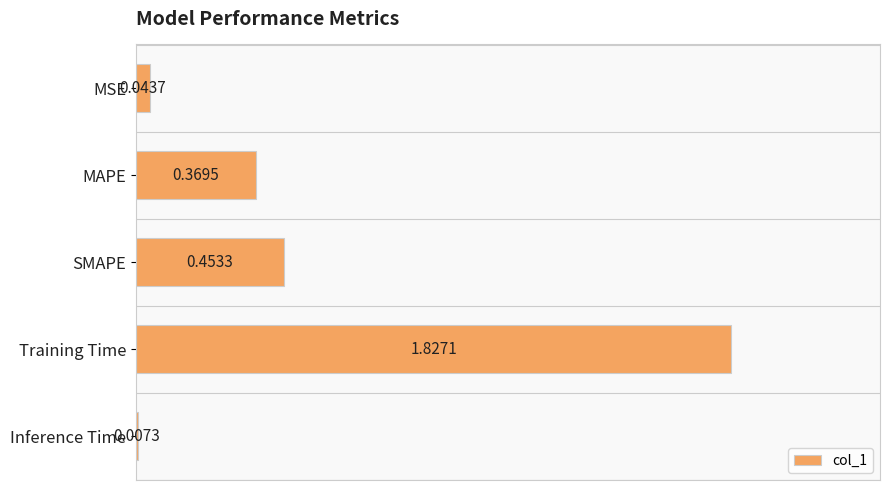

List the labels in order of value, largest first.

Training Time, SMAPE, MAPE, MSE, Inference Time